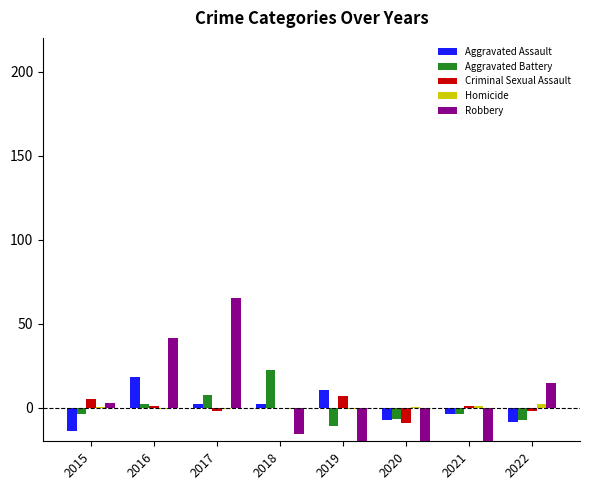

How many bars are there in total?

40